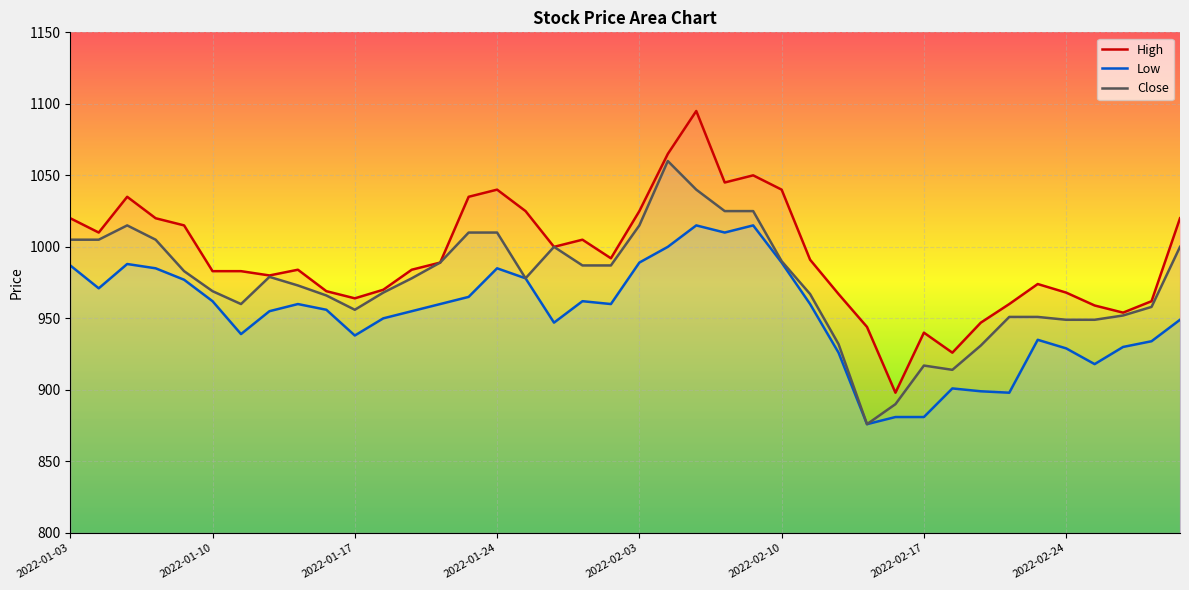

How many interior local valleys does the Close series have?

5